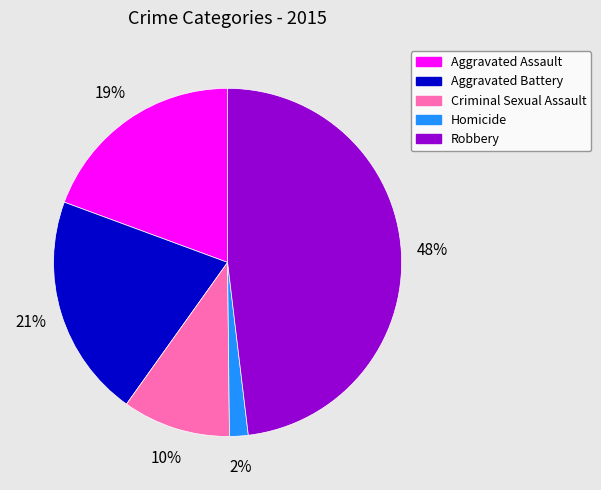

The Aggravated Battery slice represents 21% of the pie. True or false?

True